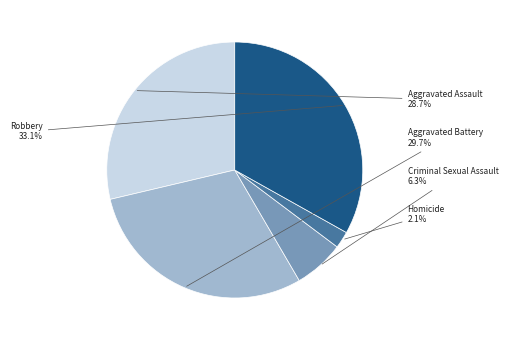

What percentage is NOT represented by Criminal Sexual Assault?

93.7%